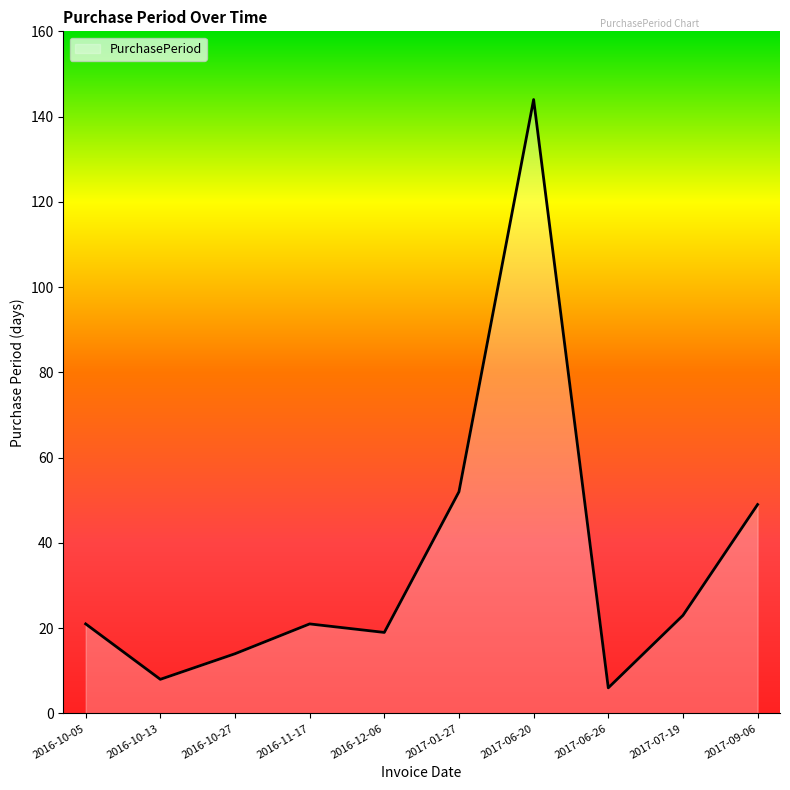

At which label is the value closest to 75?

2017-01-27